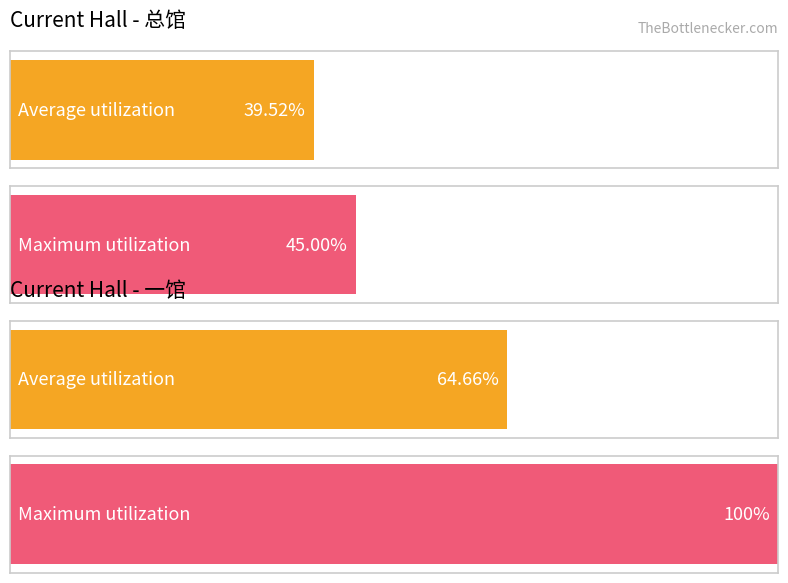

The Maximum utilization series shows 3545 at 9. True or false?

False